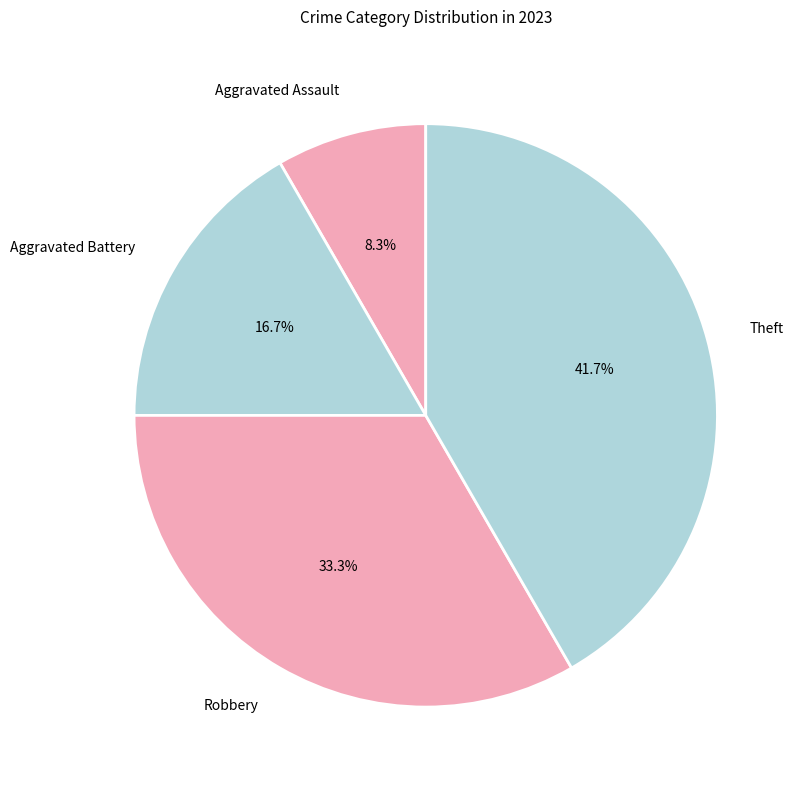

Count the number of slices in the pie.

4